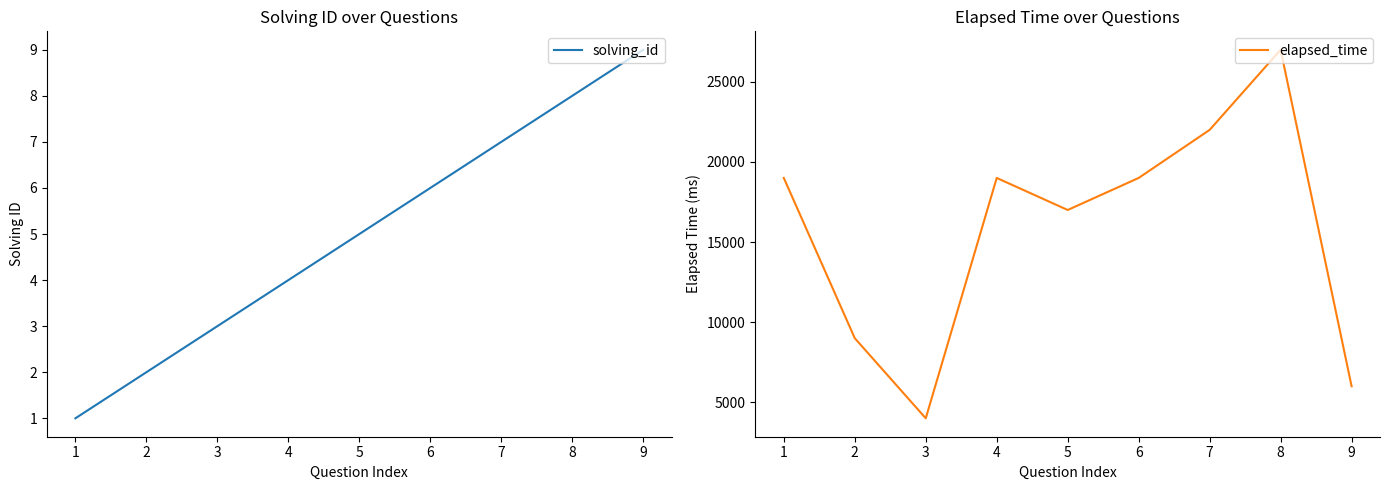

How many lines are shown in the chart?

2